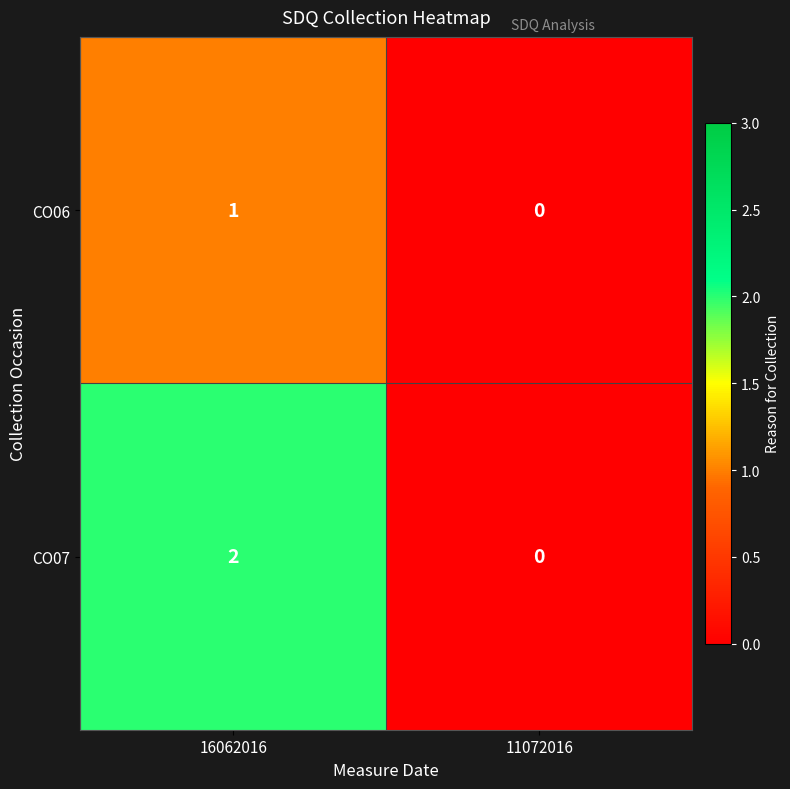

How many distinct data groups are displayed?

2